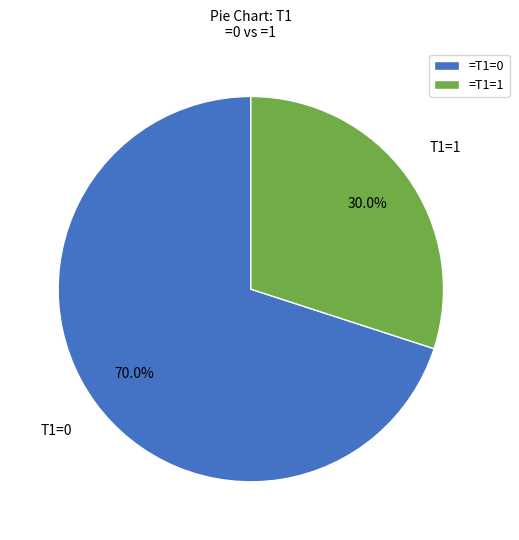

Combined, do =T1=1 and =T1=0 account for over 50%?

Yes